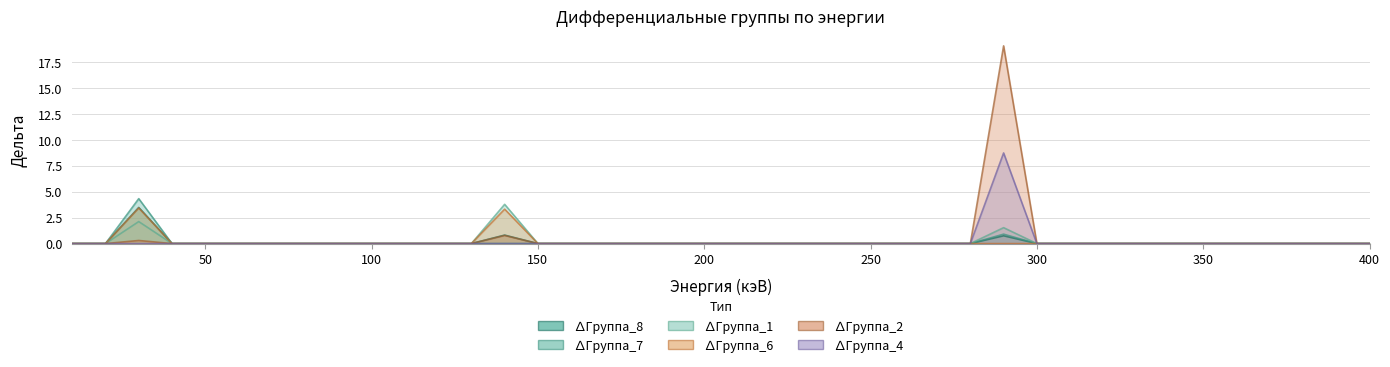

What is the sum of all ∆Группа_7 values?

5.2